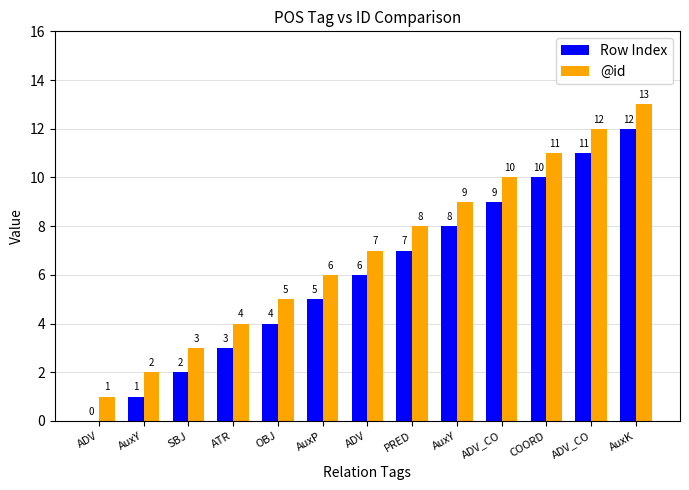

Does the chart contain stacked bars?

No